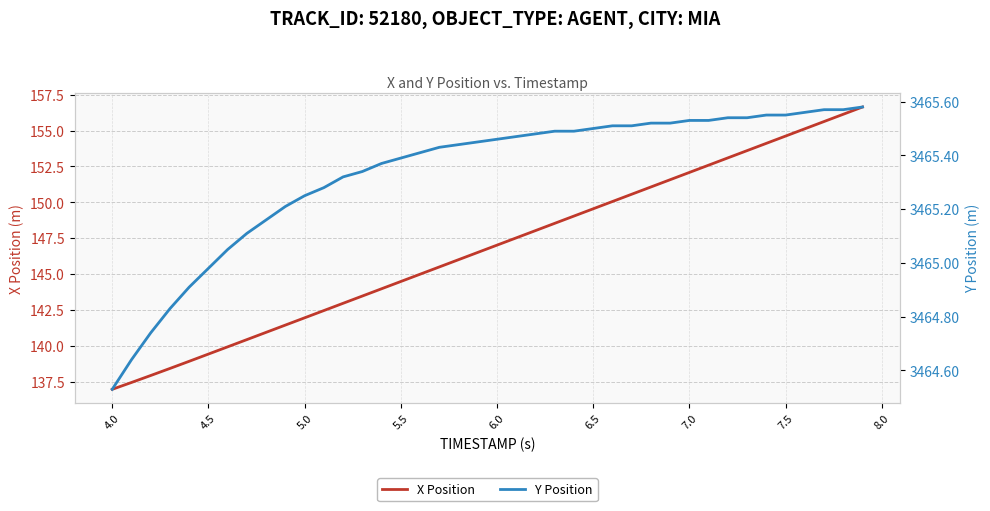

The value of X Position at 6.5 is 57.1. True or false?

False